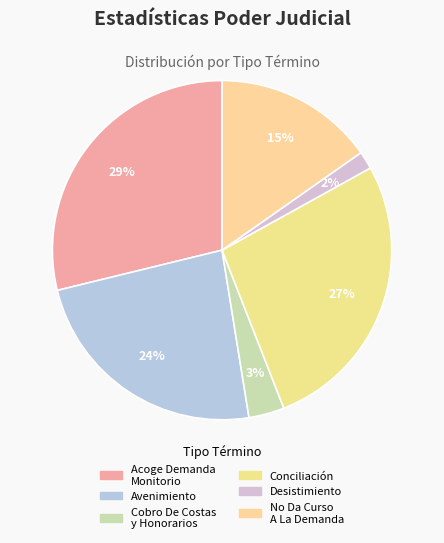

Does any single category account for the majority?

No